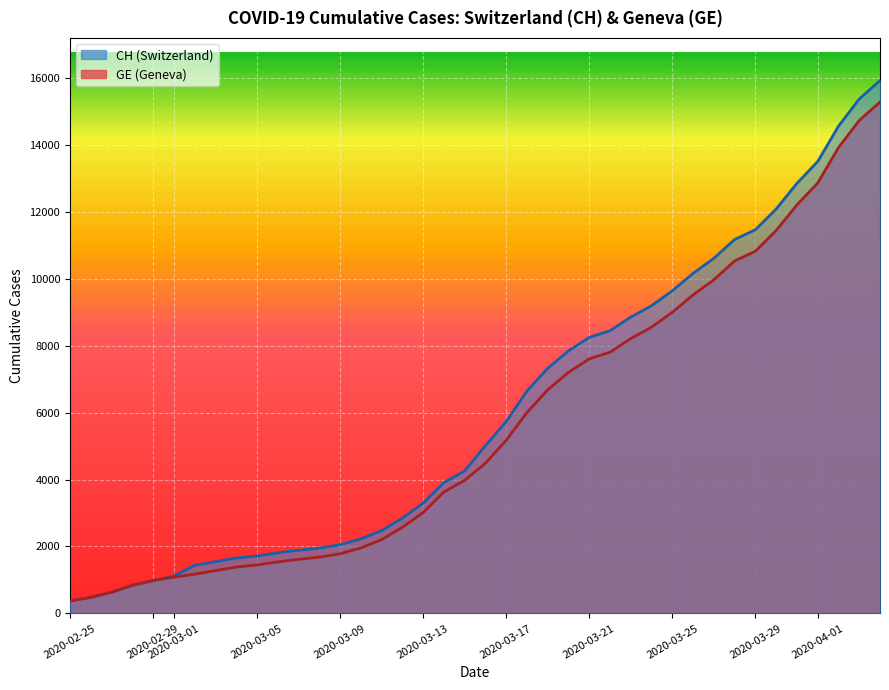

At 2020-03-05, list the series in order from largest to smallest.

CH, GE